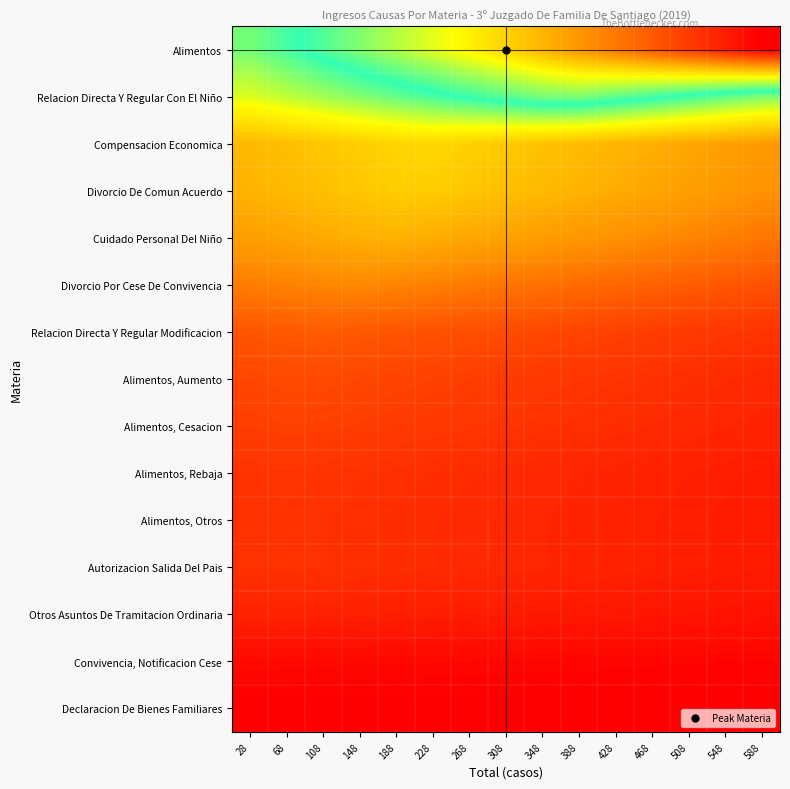

Reading left to right, transcribe all the data shown in this chart.

Alimentos: 28=0.5	68=0.5	108=0.6	148=0.6	188=0.6	228=0.7	268=0.7	308=0.8	348=0.8	388=0.8	428=0.9	468=0.9	508=0.9	548=1.0	588=1.0
Relacion Directa Y Regular Con El Niño: 28=0.4	68=0.4	108=0.5	148=0.5	188=0.5	228=0.5	268=0.6	308=0.6	348=0.6	388=0.6	428=0.6	468=0.6	508=0.5	548=0.5	588=0.5
Compensacion Economica: 28=0.3	68=0.3	108=0.3	148=0.3	188=0.3	228=0.3	268=0.3	308=0.3	348=0.3	388=0.3	428=0.3	468=0.3	508=0.2	548=0.2	588=0.2
Divorcio De Comun Acuerdo: 28=0.3	68=0.3	108=0.3	148=0.3	188=0.3	228=0.3	268=0.3	308=0.3	348=0.3	388=0.3	428=0.3	468=0.2	508=0.2	548=0.2	588=0.2
Cuidado Personal Del Niño: 28=0.2	68=0.2	108=0.3	148=0.3	188=0.3	228=0.3	268=0.2	308=0.2	348=0.2	388=0.2	428=0.2	468=0.2	508=0.2	548=0.2	588=0.2
Divorcio Por Cese De Convivencia: 28=0.2	68=0.2	108=0.2	148=0.2	188=0.2	228=0.2	268=0.2	308=0.2	348=0.2	388=0.2	428=0.1	468=0.1	508=0.1	548=0.1	588=0.1
Relacion Directa Y Regular Modificacion: 28=0.1	68=0.1	108=0.1	148=0.1	188=0.1	228=0.1	268=0.1	308=0.1	348=0.1	388=0.1	428=0.1	468=0.1	508=0.1	548=0.1	588=0.1
Alimentos, Aumento: 28=0.1	68=0.1	108=0.1	148=0.1	188=0.1	228=0.1	268=0.1	308=0.1	348=0.1	388=0.1	428=0.1	468=0.1	508=0.1	548=0.1	588=0.1
Alimentos, Cesacion: 28=0.1	68=0.1	108=0.1	148=0.1	188=0.1	228=0.1	268=0.1	308=0.1	348=0.1	388=0.1	428=0.1	468=0.1	508=0.1	548=0.1	588=0.1
Alimentos, Rebaja: 28=0.1	68=0.1	108=0.1	148=0.1	188=0.1	228=0.1	268=0.1	308=0.1	348=0.1	388=0.1	428=0.1	468=0.0	508=0.0	548=0.0	588=0.0
Alimentos, Otros: 28=0.1	68=0.1	108=0.1	148=0.1	188=0.1	228=0.1	268=0.1	308=0.1	348=0.1	388=0.1	428=0.0	468=0.0	508=0.0	548=0.0	588=0.0
Autorizacion Salida Del Pais: 28=0.1	68=0.1	108=0.1	148=0.1	188=0.1	228=0.1	268=0.1	308=0.1	348=0.1	388=0.1	428=0.0	468=0.0	508=0.0	548=0.0	588=0.0
Otros Asuntos De Tramitacion Ordinaria: 28=0.1	68=0.1	108=0.0	148=0.0	188=0.0	228=0.0	268=0.0	308=0.0	348=0.0	388=0.0	428=0.0	468=0.0	508=0.0	548=0.0	588=0.0
Convivencia, Notificacion Cese: 28=0.0	68=0.0	108=0.0	148=0.0	188=0.0	228=0.0	268=0.0	308=0.0	348=0.0	388=0.0	428=0.0	468=0.0	508=0.0	548=0.0	588=0.0
Declaracion De Bienes Familiares: 28=0.0	68=0.0	108=0.0	148=0.0	188=0.0	228=0.0	268=0.0	308=0.0	348=0.0	388=0.0	428=0.0	468=0.0	508=0.0	548=0.0	588=0.0